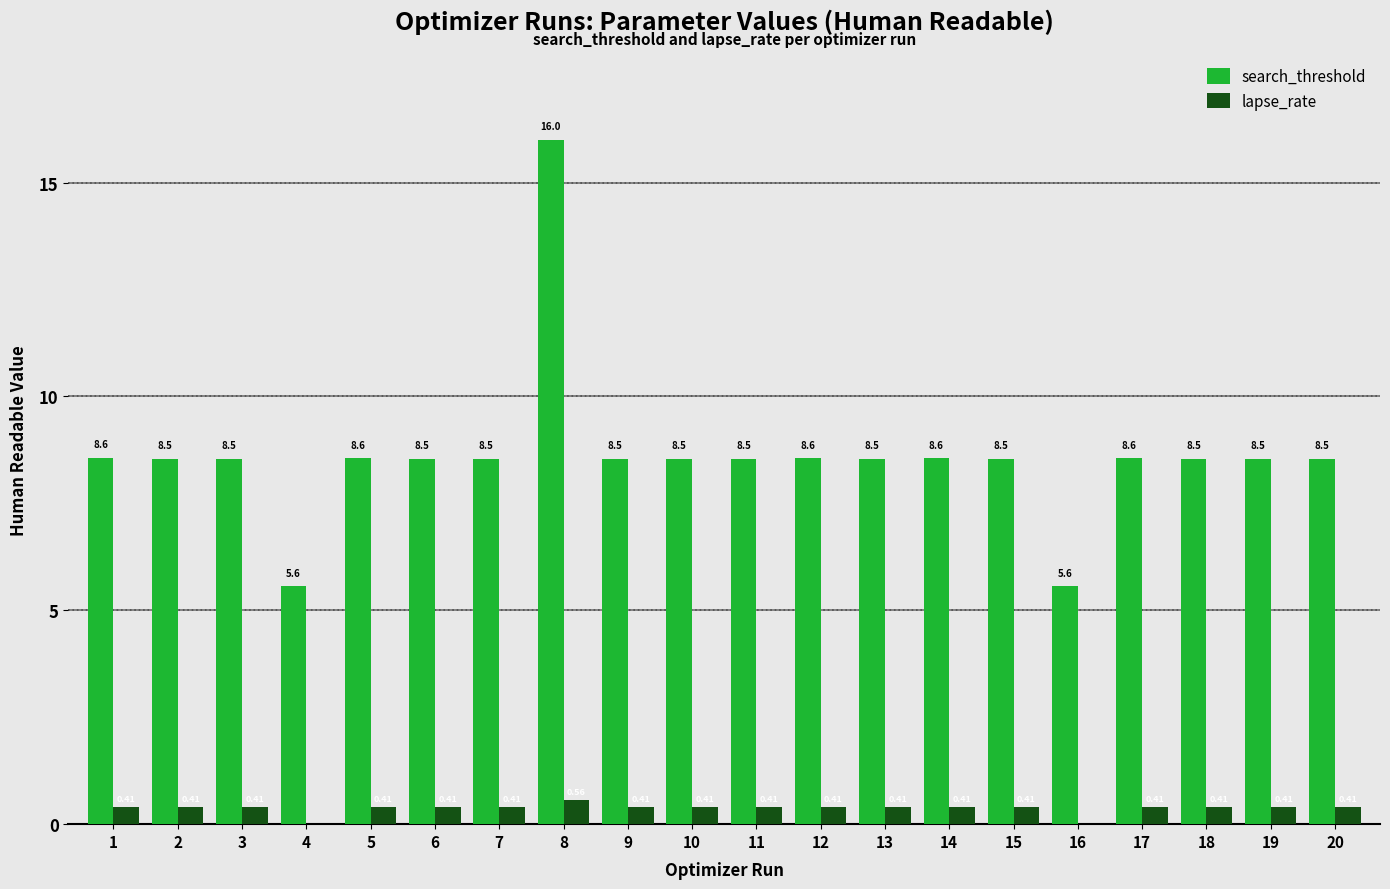

How many distinct data groups are displayed?

2